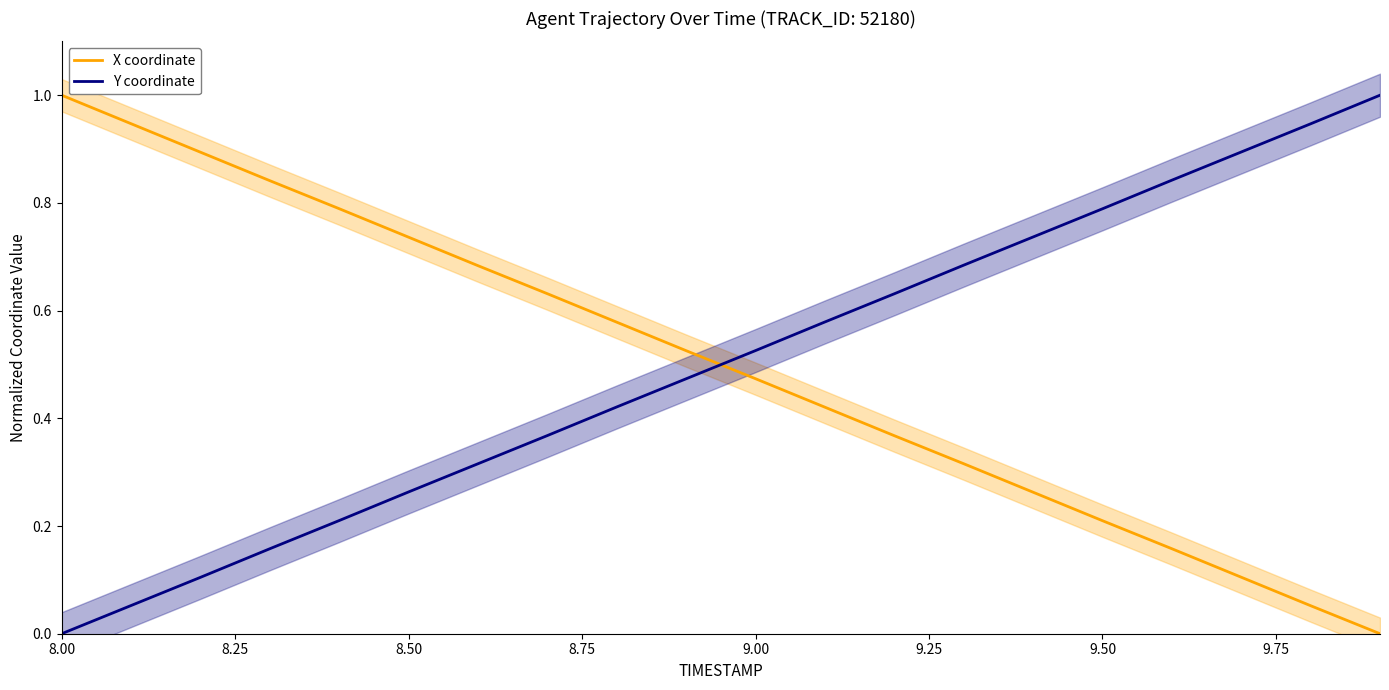

True or false: Y coordinate has a value of 0.3 at 9.50.

False